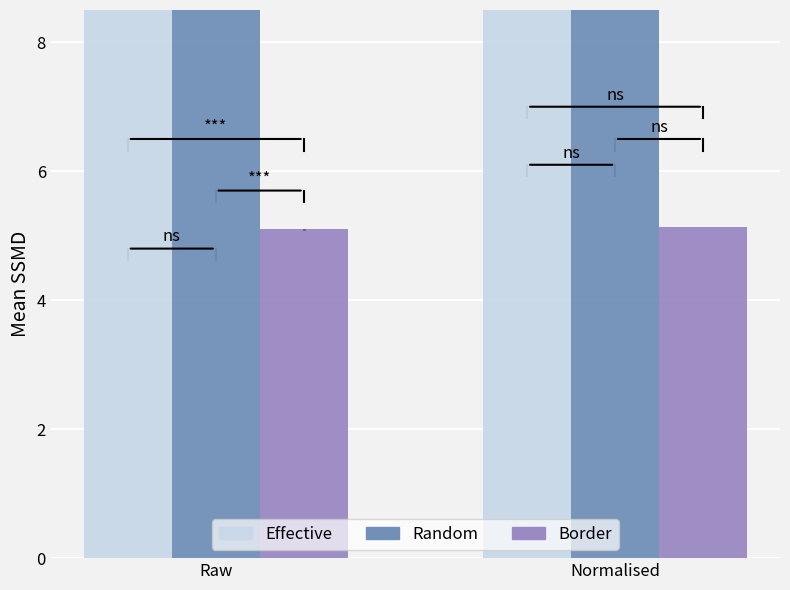

At how many categories does at least one series exceed 12?

2